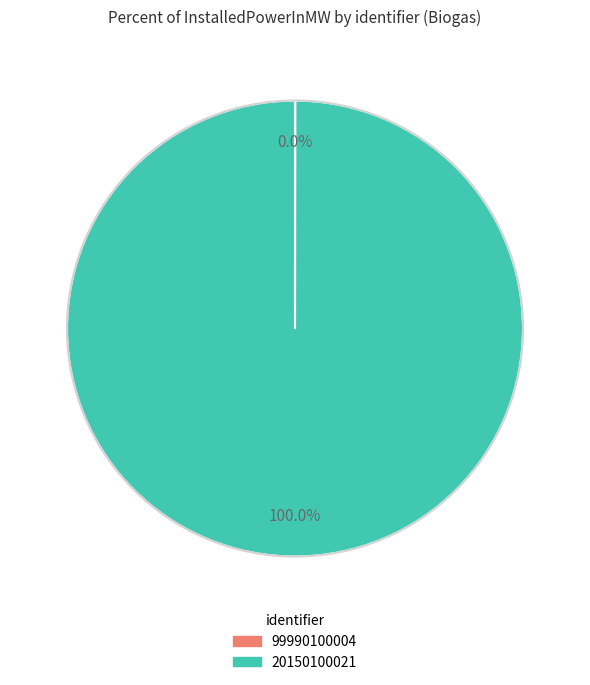

To the nearest percent, what is the difference between the largest and smallest slice percentages?

100%